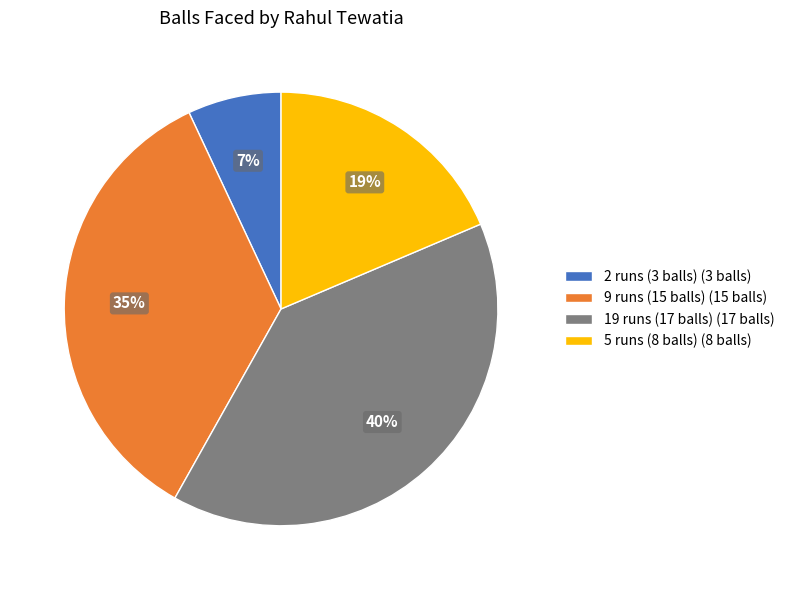

How many slices are in this pie chart?

4